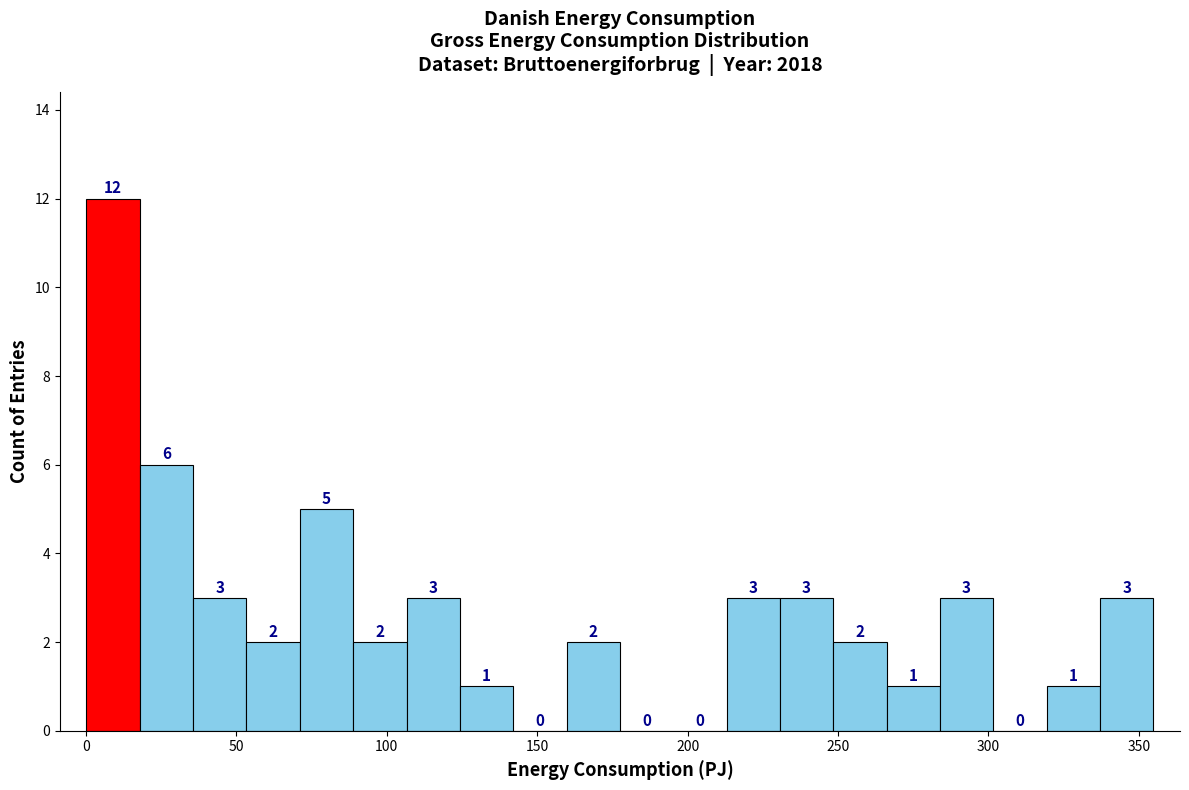

Around what value on the x-axis is the tallest bar? Give the approximate position of its centre, as read against the axis.

10